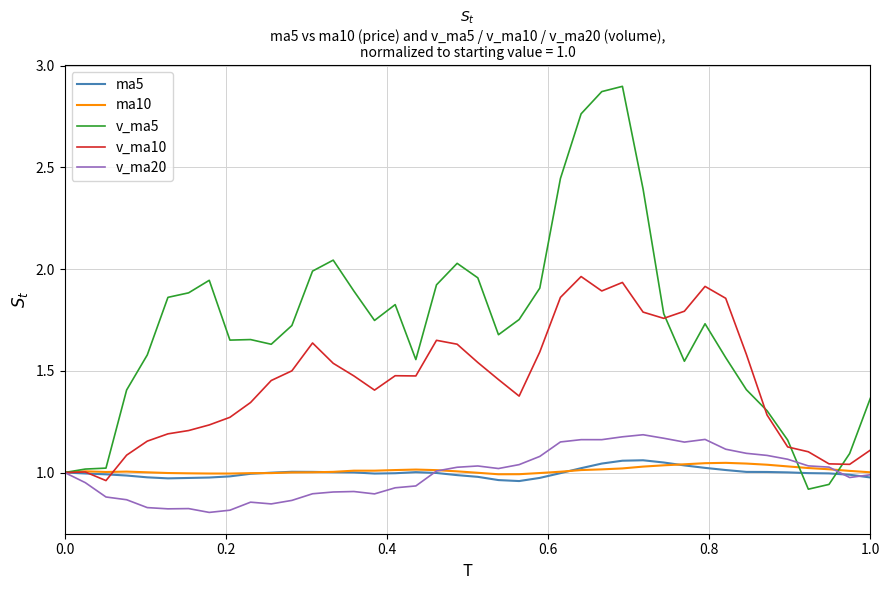

Which series has the largest range (max minus min)?

v_ma5